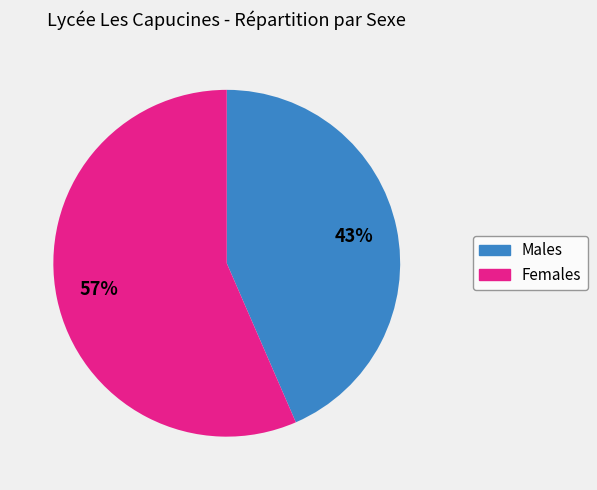

Which slice is the smallest?

Males